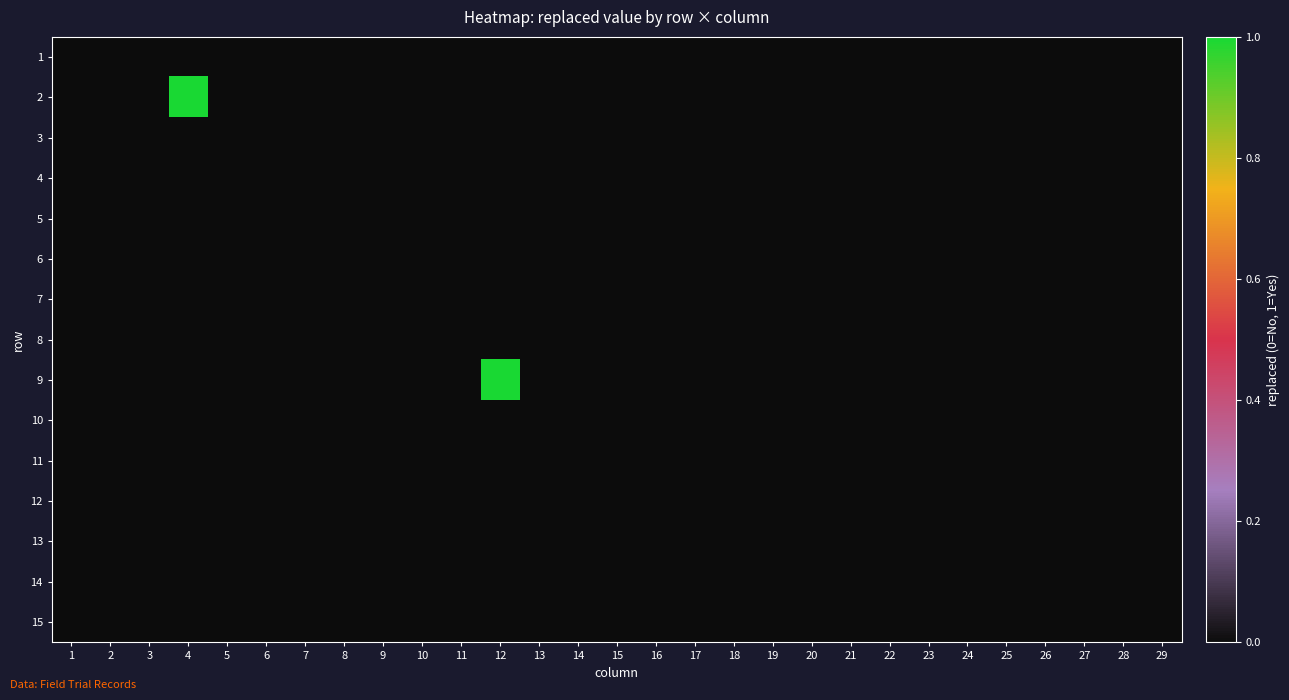

Which category has the lowest value across all series?

1